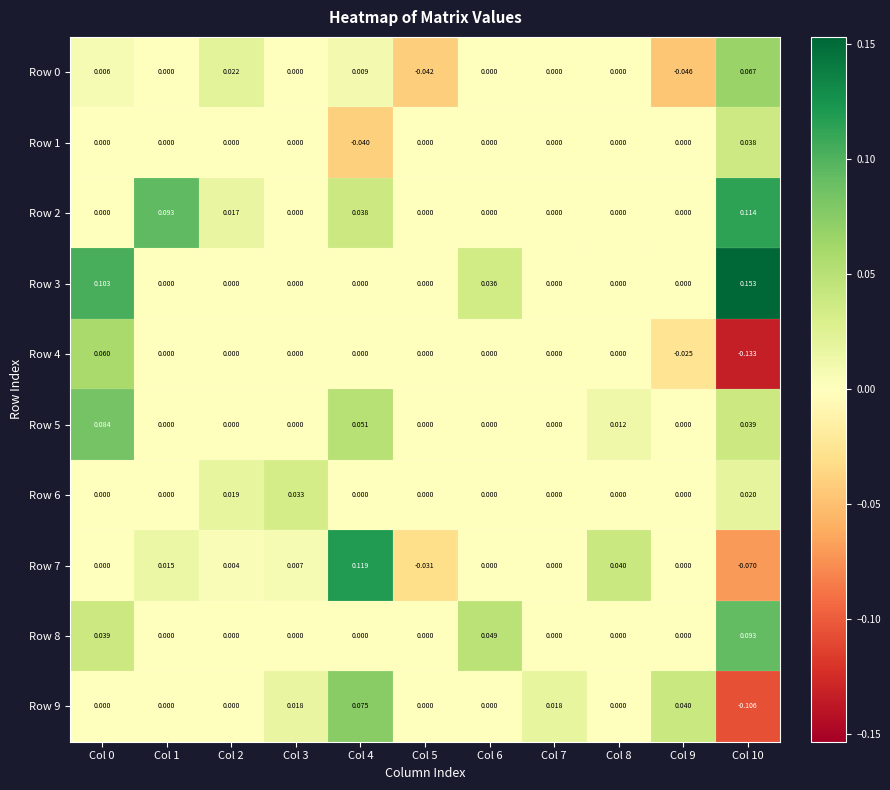

Is the value of Row 9 at Col 9 greater than the value of Row 3 at Col 9?

Yes